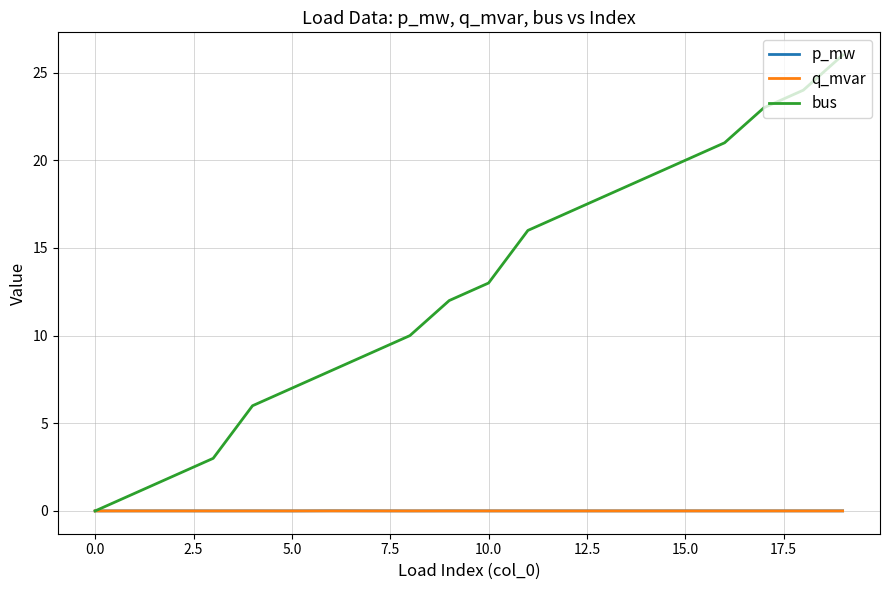

Count the number of categories in the chart.

20